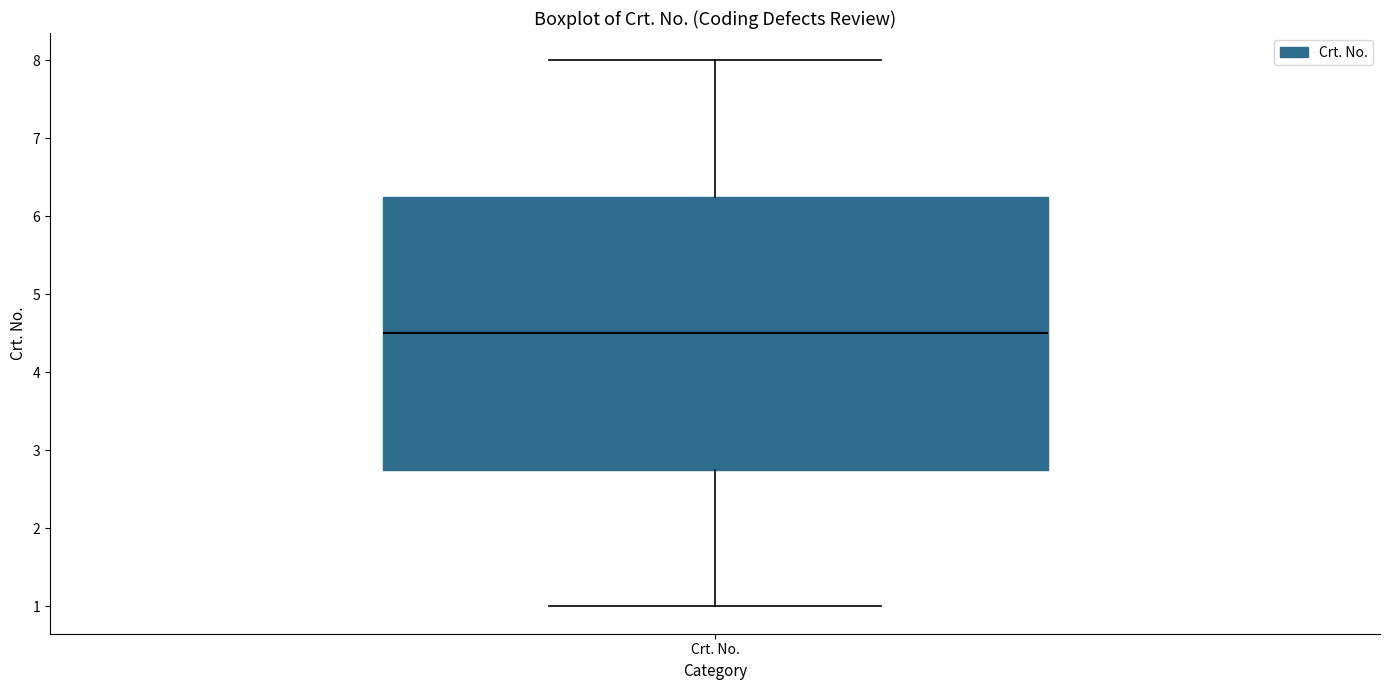

Read this box plot against the y-axis: the position of the median line, the range covered by the box, and the ends of both whiskers. The values are not printed on the chart, so give them approximately, as read against the axis.

median 4.5, box 2.8 to 6.3, whiskers 1.0 to 8.0